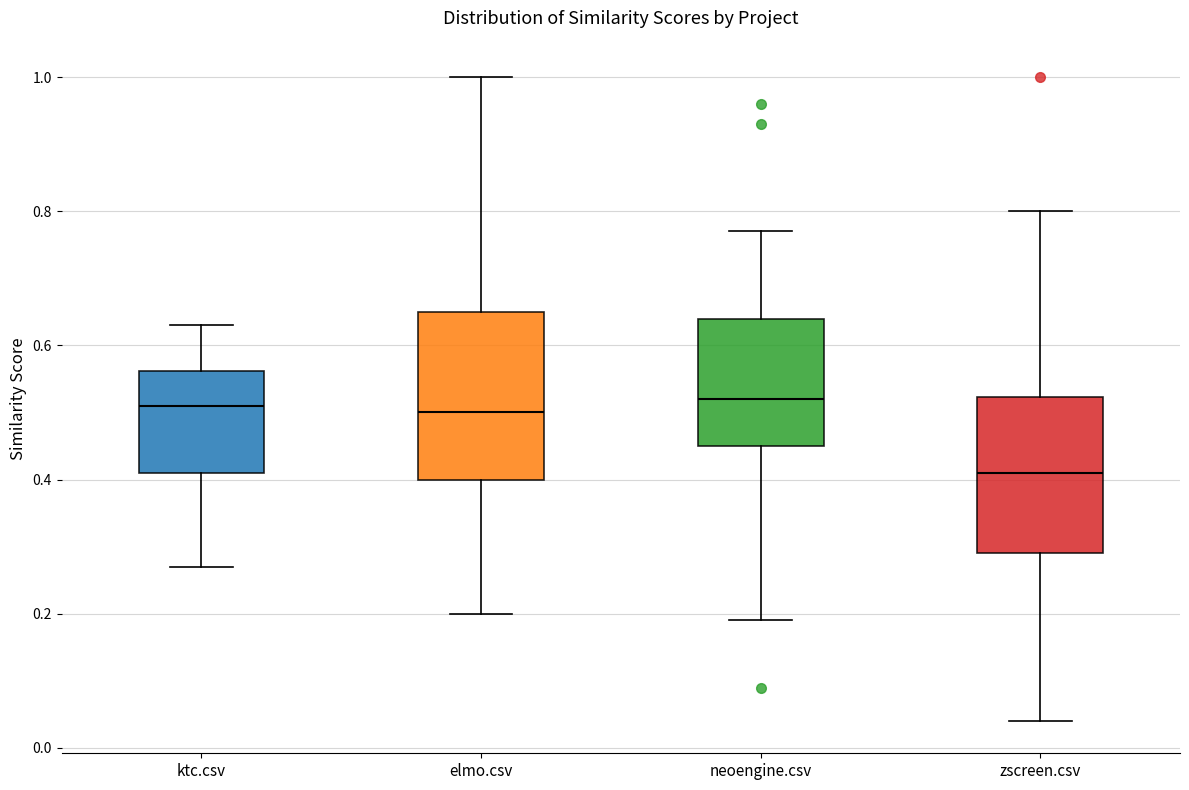

Reading left to right, transcribe this box plot: for each box, give where its median line is, the range the box spans, and where its two whiskers end, as read against the y-axis. The values are not printed on the chart, so give them approximately, as read against the axis.

ktc.csv: median 0.52, box 0.42 to 0.56, whiskers 0.28 to 0.64
elmo.csv: median 0.50, box 0.40 to 0.66, whiskers 0.20 to 1.00
neoengine.csv: median 0.52, box 0.46 to 0.64, whiskers 0.20 to 0.78
zscreen.csv: median 0.42, box 0.30 to 0.52, whiskers 0.04 to 0.80